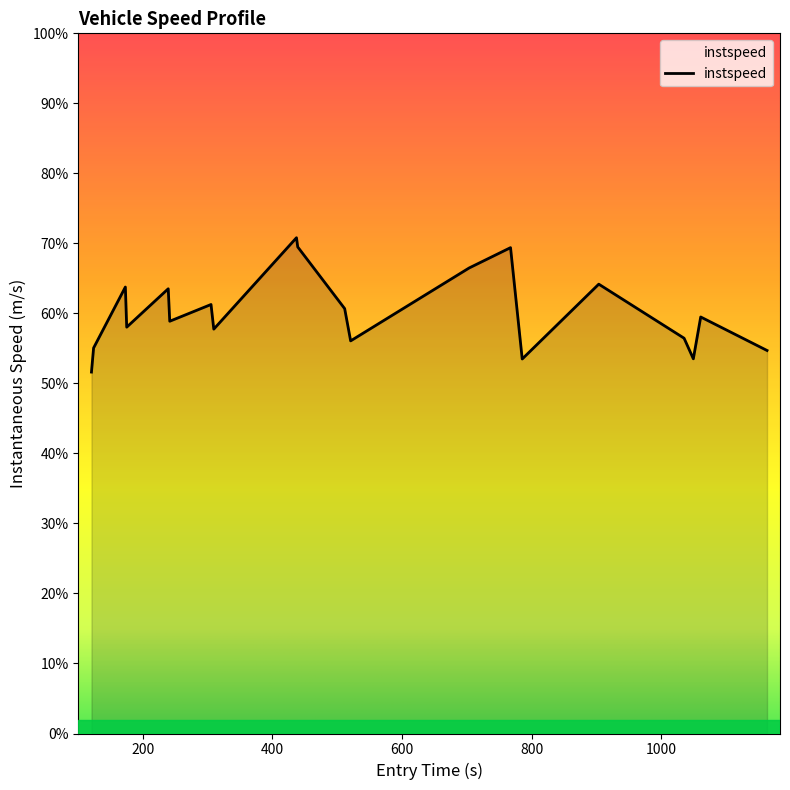

True or false: there are more than 1 points higher than both neighbors.

True